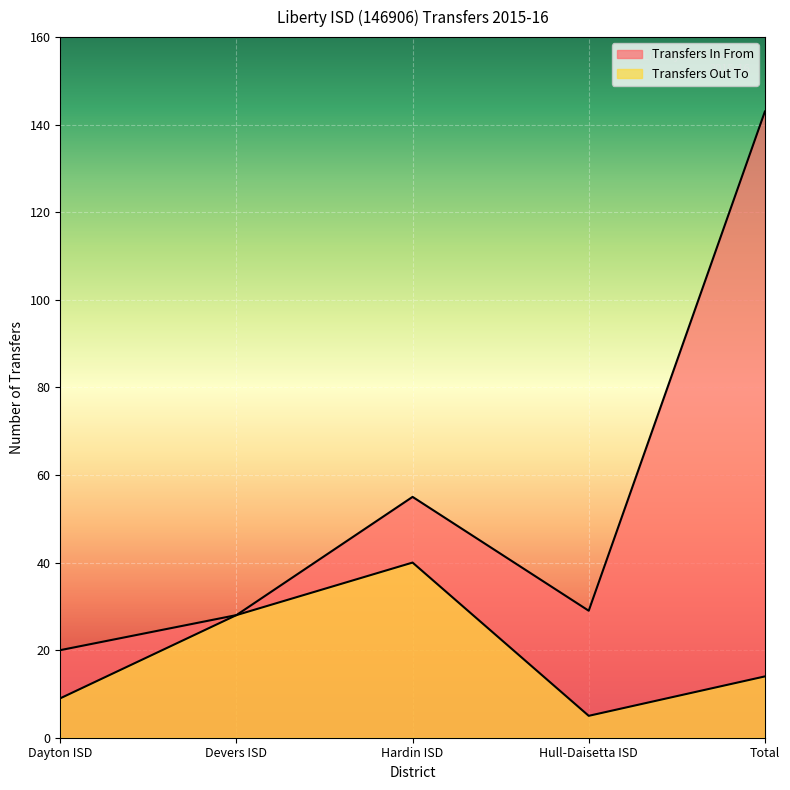

Which category has the highest value across all series?

Total